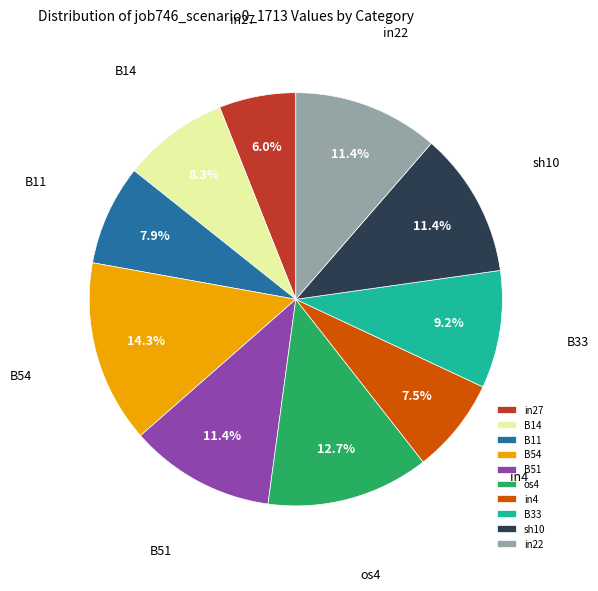

Is it true that B54 is 14% of the pie?

True